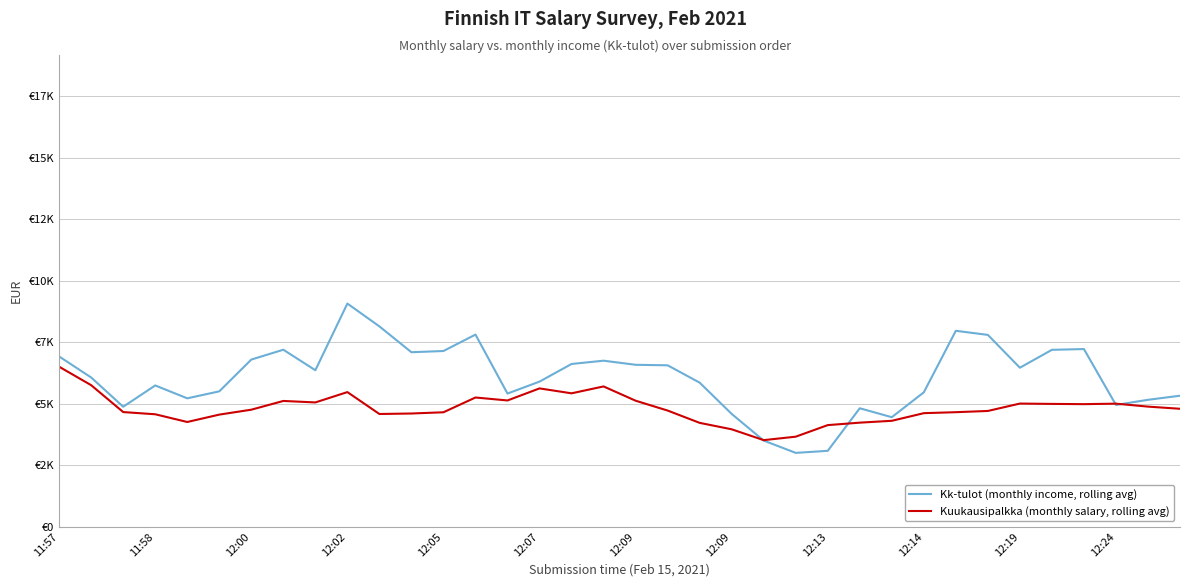

What is the average value of the Kk-tulot (monthly income, rolling avg) series?

6069.1